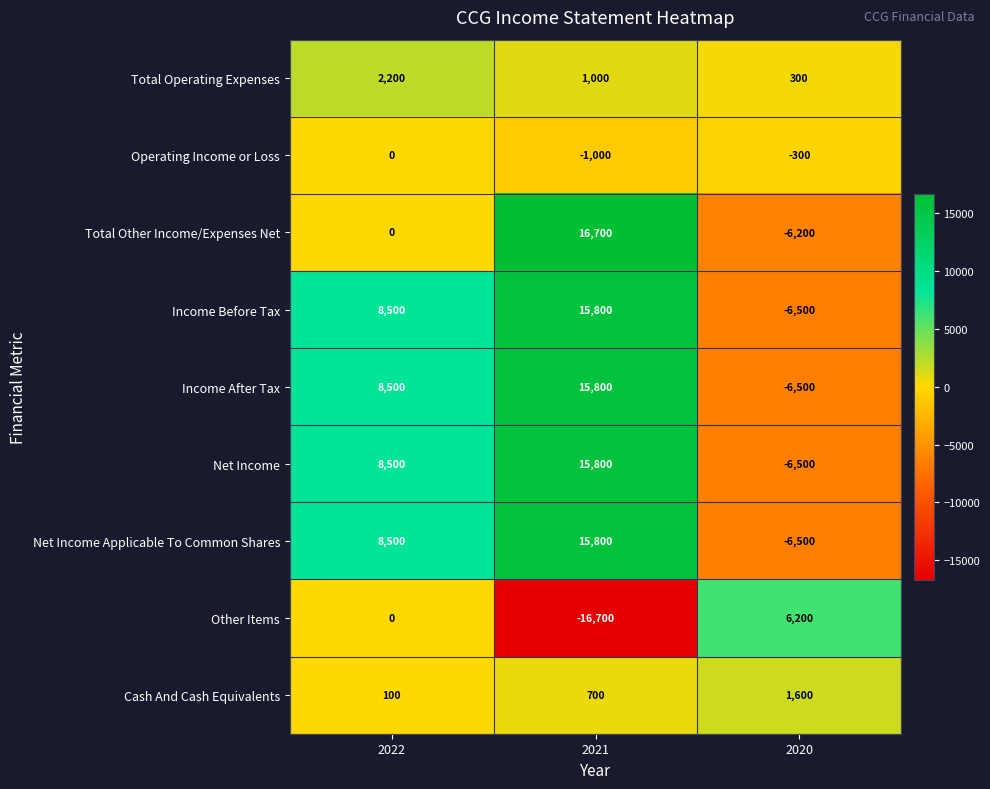

Reading left to right, what are all the values shown in this chart?

Total Operating Expenses: 2022=2200	2021=1000	2020=300
Operating Income or Loss: 2022=0	2021=-1000	2020=-300
Total Other Income/Expenses Net: 2022=0	2021=16700	2020=-6200
Income Before Tax: 2022=8500	2021=15800	2020=-6500
Income After Tax: 2022=8500	2021=15800	2020=-6500
Net Income: 2022=8500	2021=15800	2020=-6500
Net Income Applicable To Common Shares: 2022=8500	2021=15800	2020=-6500
Other Items: 2022=0	2021=-16700	2020=6200
Cash And Cash Equivalents: 2022=100	2021=700	2020=1600